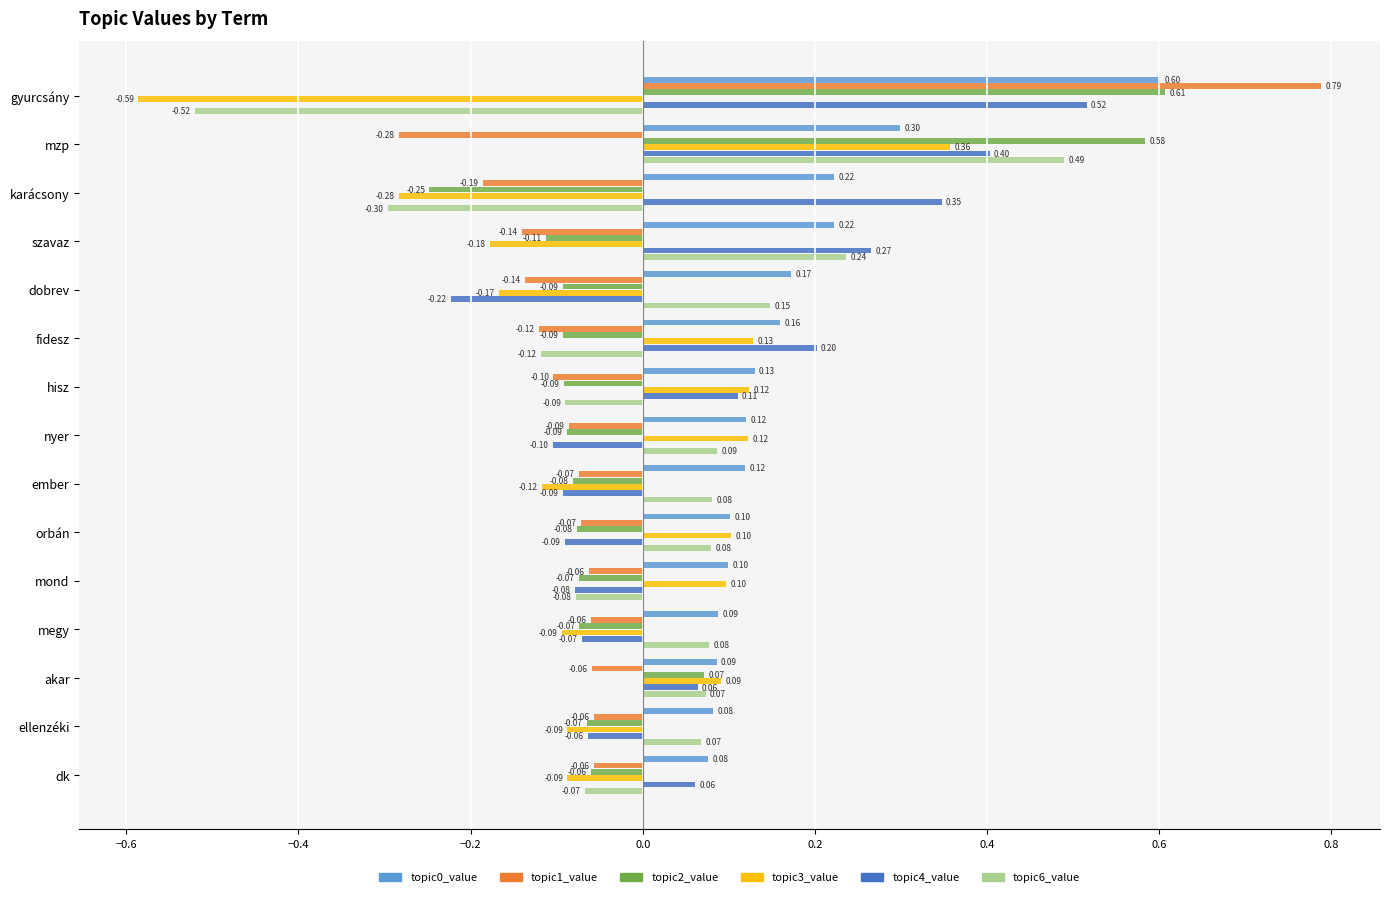

Between szavaz and dk, which series saw the biggest shift?

topic6_value